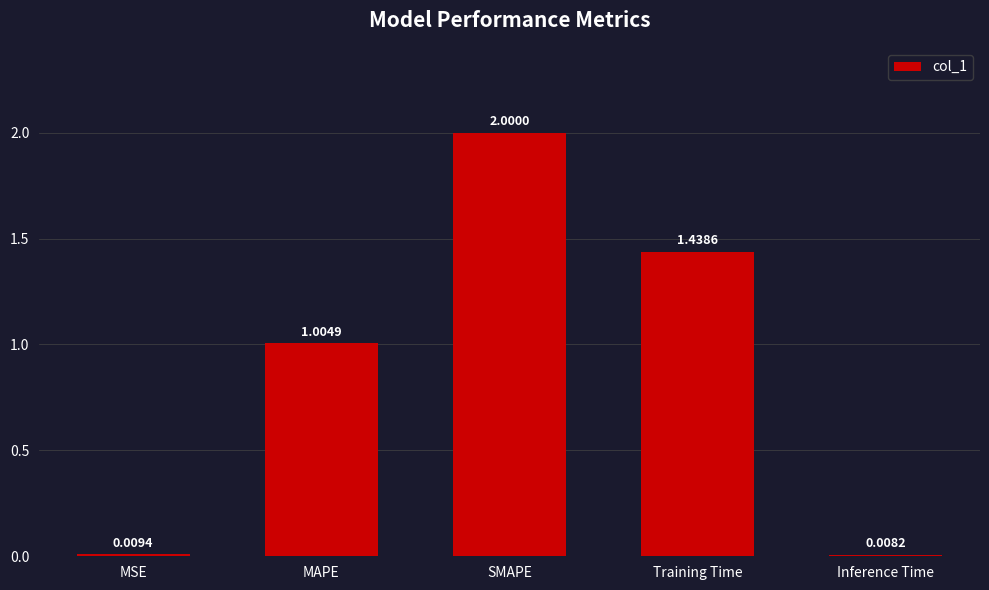

What is the difference between the maximum and minimum values?

2.0